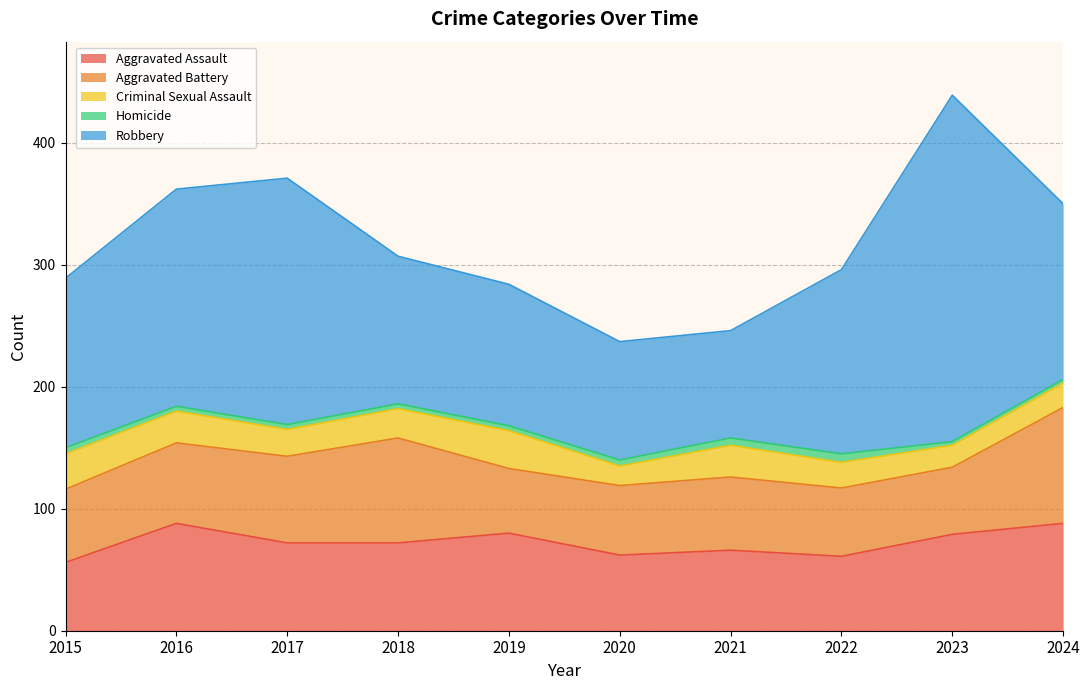

True or false: Criminal Sexual Assault and Homicide cross at least once.

False